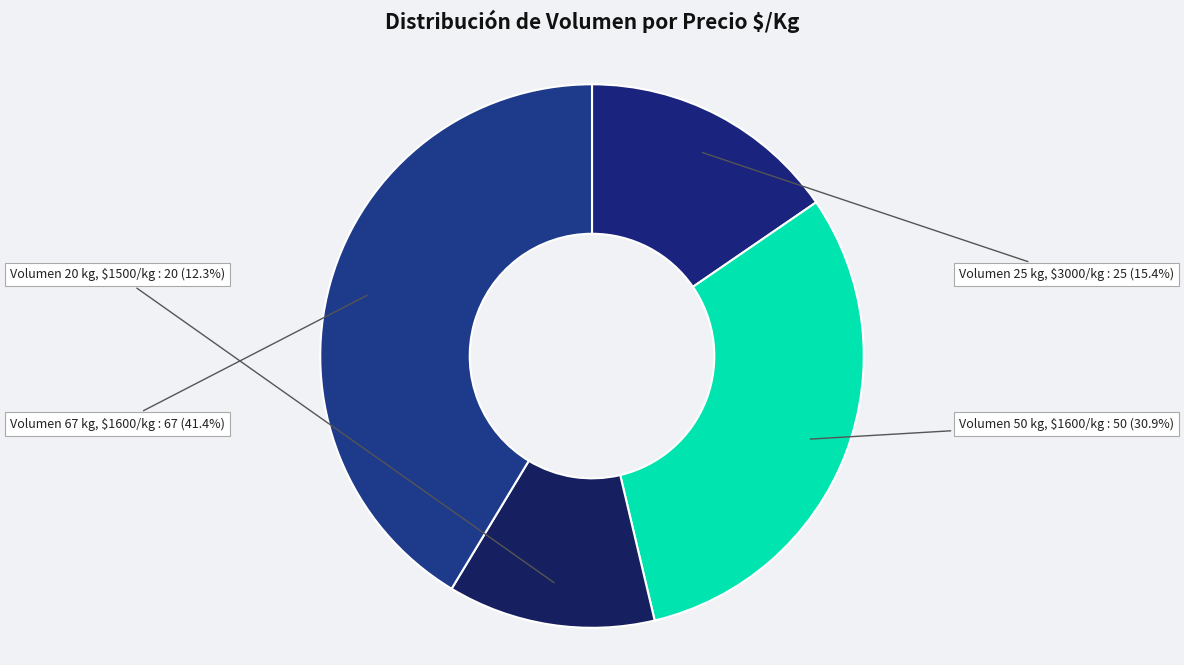

How many slices are in this pie chart?

4